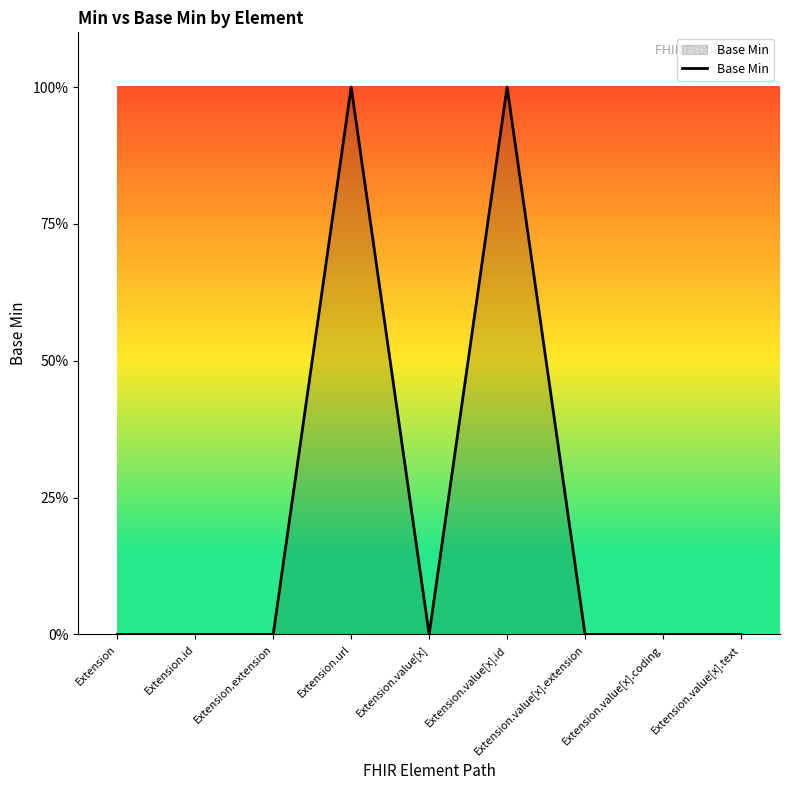

Rank the categories by value from highest to lowest.

Extension.url, Extension.value[x].id, Extension, Extension.id, Extension.extension, Extension.value[x], Extension.value[x].extension, Extension.value[x].coding, Extension.value[x].text